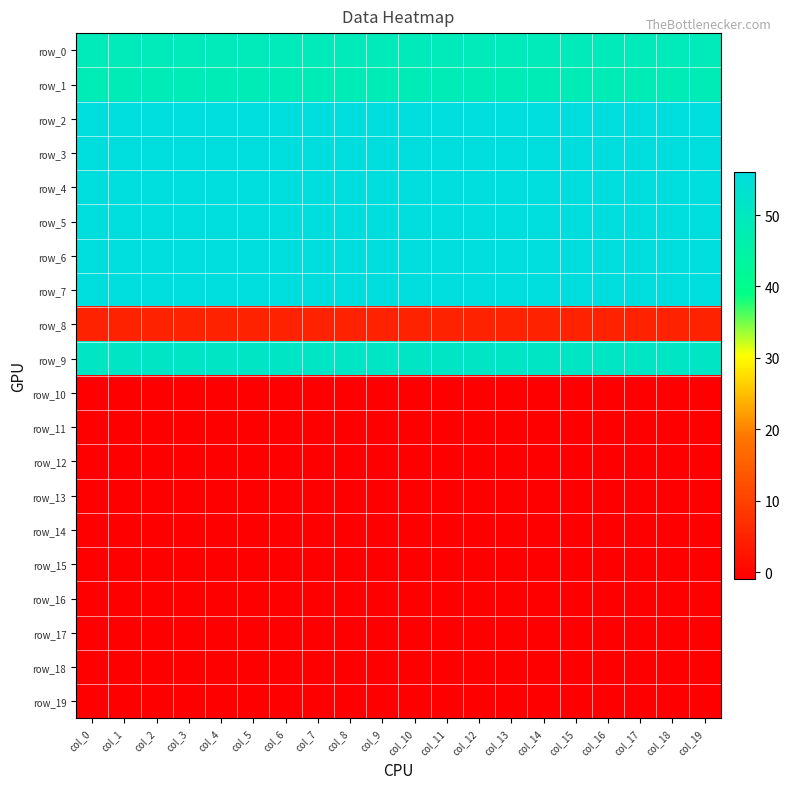

Which series changed the most between col_3 and col_4?

row_0